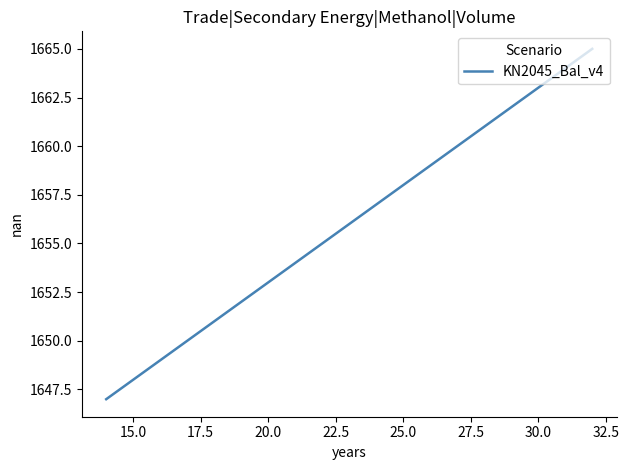

What is the difference between the maximum and minimum values?

18